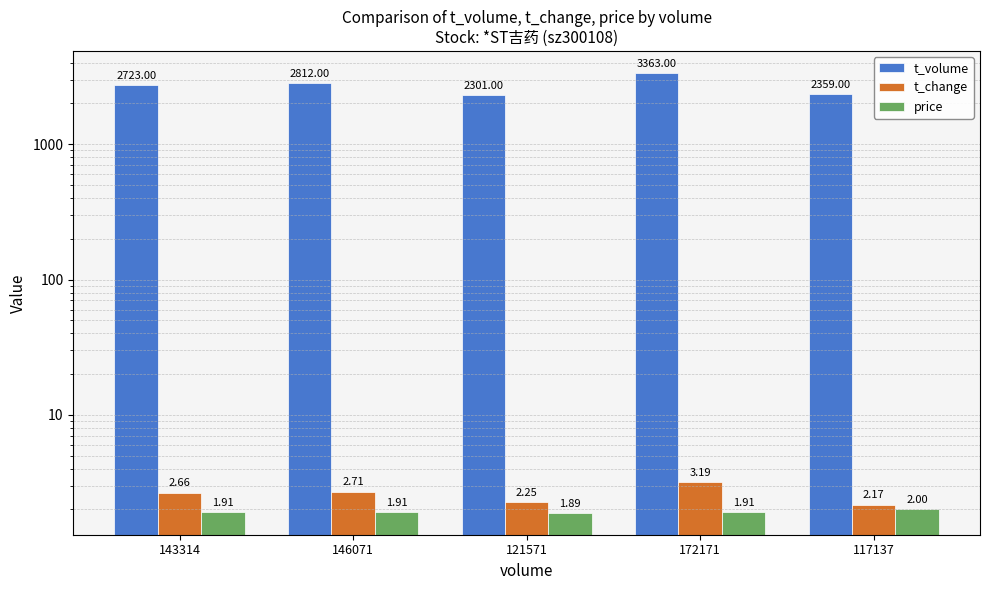

Reading left to right, transcribe all the data shown in this chart.

t_volume: 2723.0	2812.0	2301.0	3363.0	2359.0
t_change: 2.7	2.7	2.2	3.2	2.2
price: 1.9	1.9	1.9	1.9	2.0